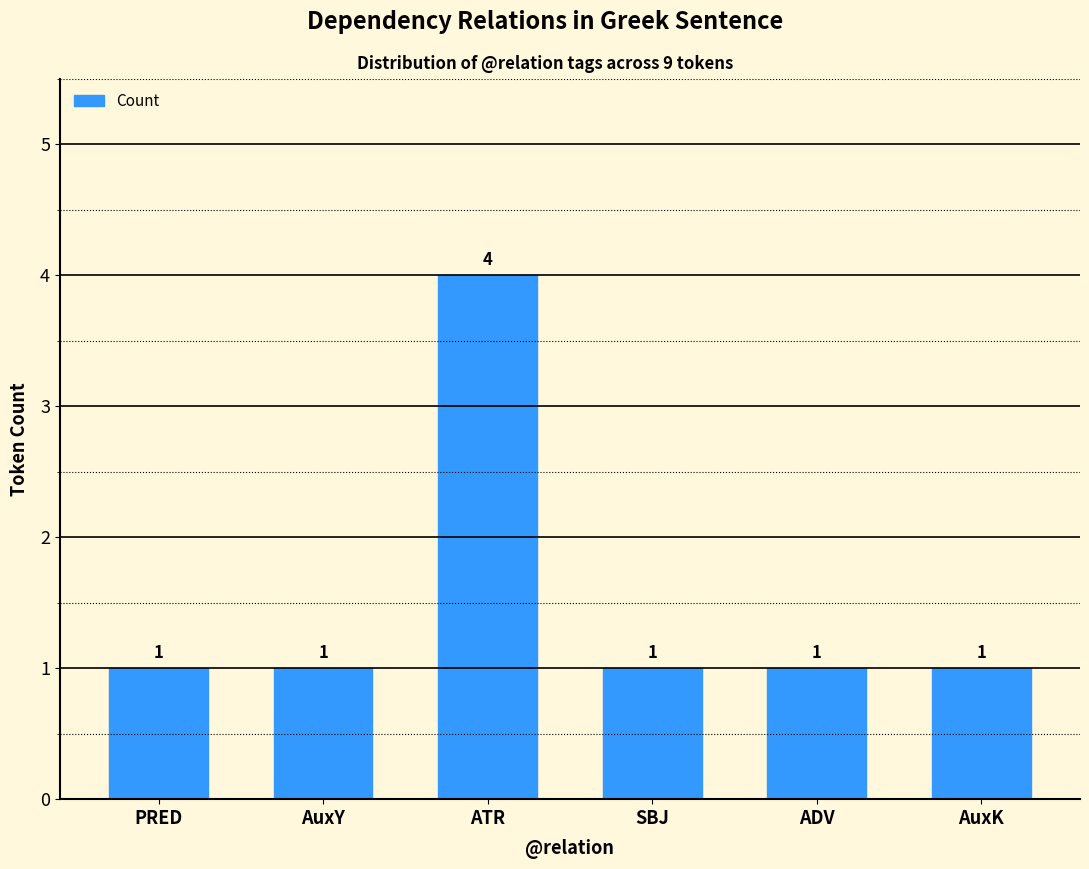

How many categories are shown in the chart?

6